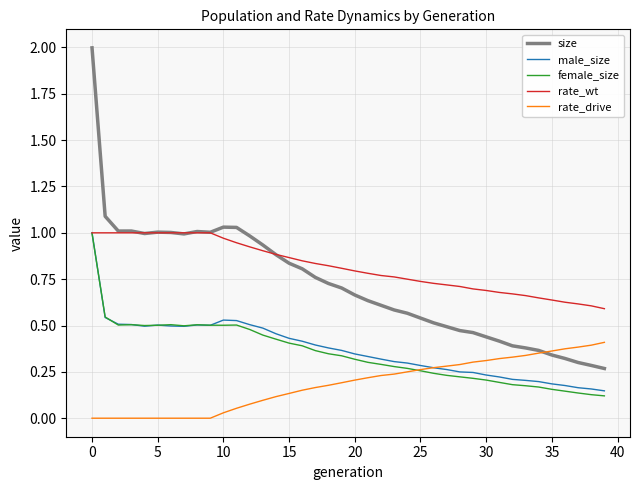

Which series has the widest spread of values?

size